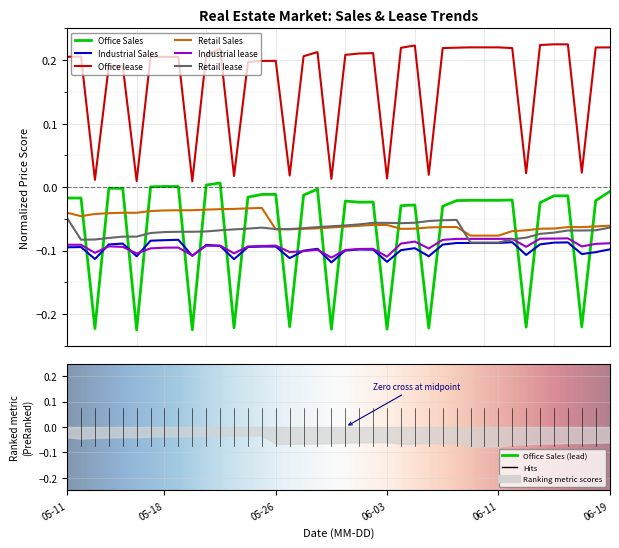

Is this an area chart (filled region under the line)?

No